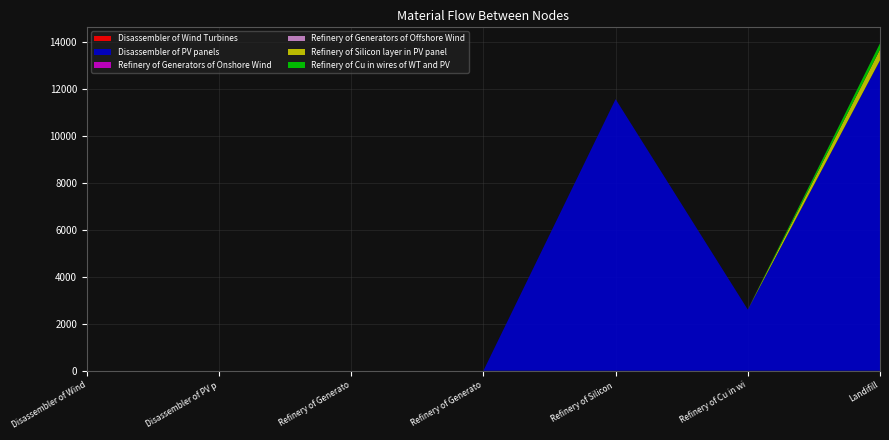

Reading left to right, extract all data points from this chart.

Disassembler of Wind Turbines: Disassembler of Wind Turbines=0.0	Disassembler of PV panels=0.0	Refinery of Generators of Onshore Wind=0.0	Refinery of Generators of Offshore Wind=0.0	Refinery of Silicon layer in PV panel=0.0	Refinery of Cu in wires of WT and PV=0.0	6=0.0
Disassembler of PV panels: Disassembler of Wind Turbines=0.0	Disassembler of PV panels=0.0	Refinery of Generators of Onshore Wind=0.0	Refinery of Generators of Offshore Wind=0.0	Refinery of Silicon layer in PV panel=11554.0	Refinery of Cu in wires of WT and PV=2601.1	6=13207.5
Refinery of Generators of Onshore Wind: Disassembler of Wind Turbines=0.0	Disassembler of PV panels=0.0	Refinery of Generators of Onshore Wind=0.0	Refinery of Generators of Offshore Wind=0.0	Refinery of Silicon layer in PV panel=0.0	Refinery of Cu in wires of WT and PV=0.0	6=0.0
Refinery of Generators of Offshore Wind: Disassembler of Wind Turbines=0.0	Disassembler of PV panels=0.0	Refinery of Generators of Onshore Wind=0.0	Refinery of Generators of Offshore Wind=0.0	Refinery of Silicon layer in PV panel=0.0	Refinery of Cu in wires of WT and PV=0.0	6=0.0
Refinery of Silicon layer in PV panel: Disassembler of Wind Turbines=0.0	Disassembler of PV panels=0.0	Refinery of Generators of Onshore Wind=0.0	Refinery of Generators of Offshore Wind=0.0	Refinery of Silicon layer in PV panel=0.0	Refinery of Cu in wires of WT and PV=0.0	6=462.2
Refinery of Cu in wires of WT and PV: Disassembler of Wind Turbines=0.0	Disassembler of PV panels=0.0	Refinery of Generators of Onshore Wind=0.0	Refinery of Generators of Offshore Wind=0.0	Refinery of Silicon layer in PV panel=0.0	Refinery of Cu in wires of WT and PV=0.0	6=260.1